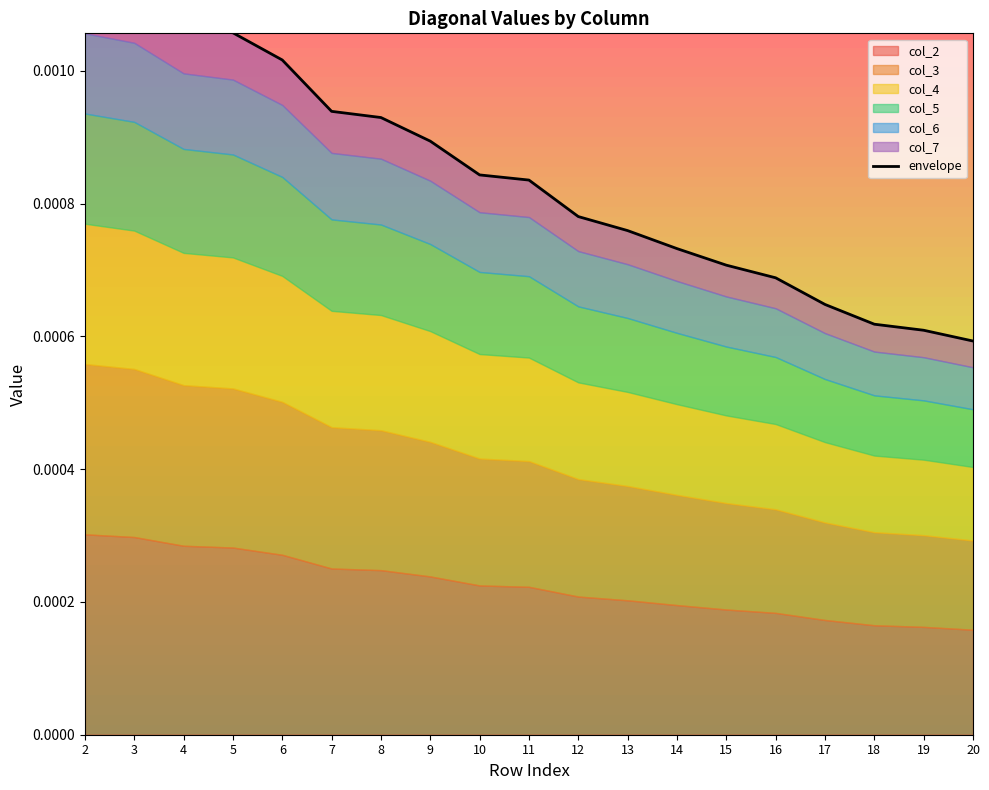

Count the values in the range 0 to 1.

19